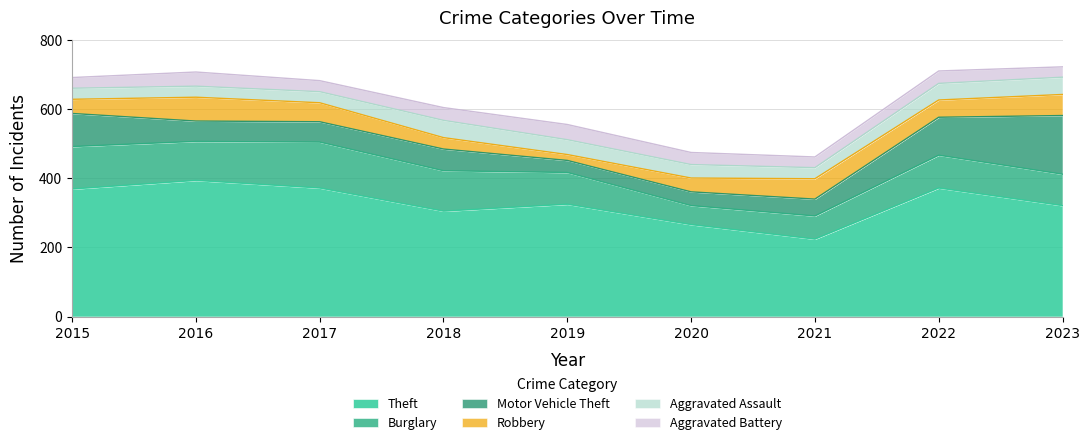

What is the greatest value displayed?

394